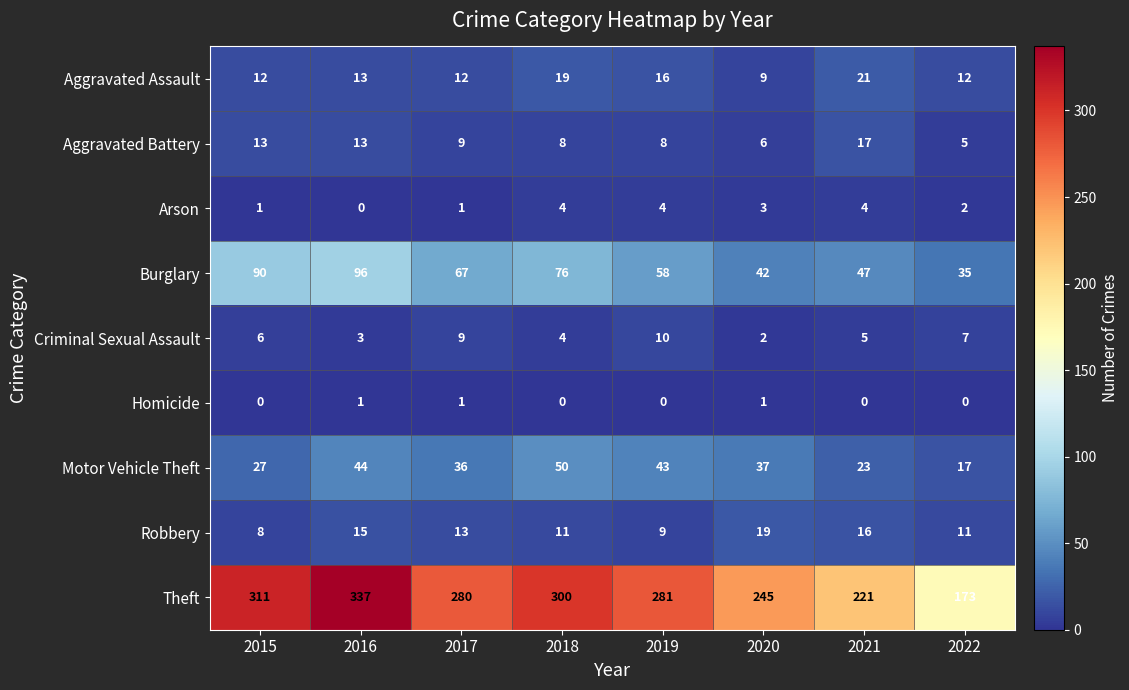

Rank the series at 2015 from highest to lowest value.

Theft, Burglary, Motor Vehicle Theft, Aggravated Battery, Aggravated Assault, Robbery, Criminal Sexual Assault, Arson, Homicide